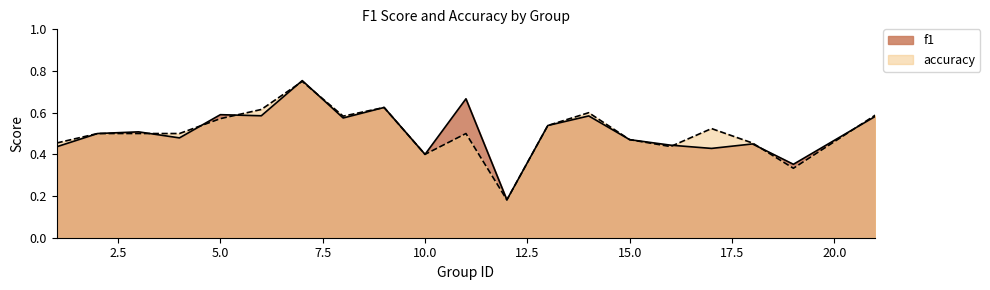

The f1 series shows 0.1 at 19. True or false?

False